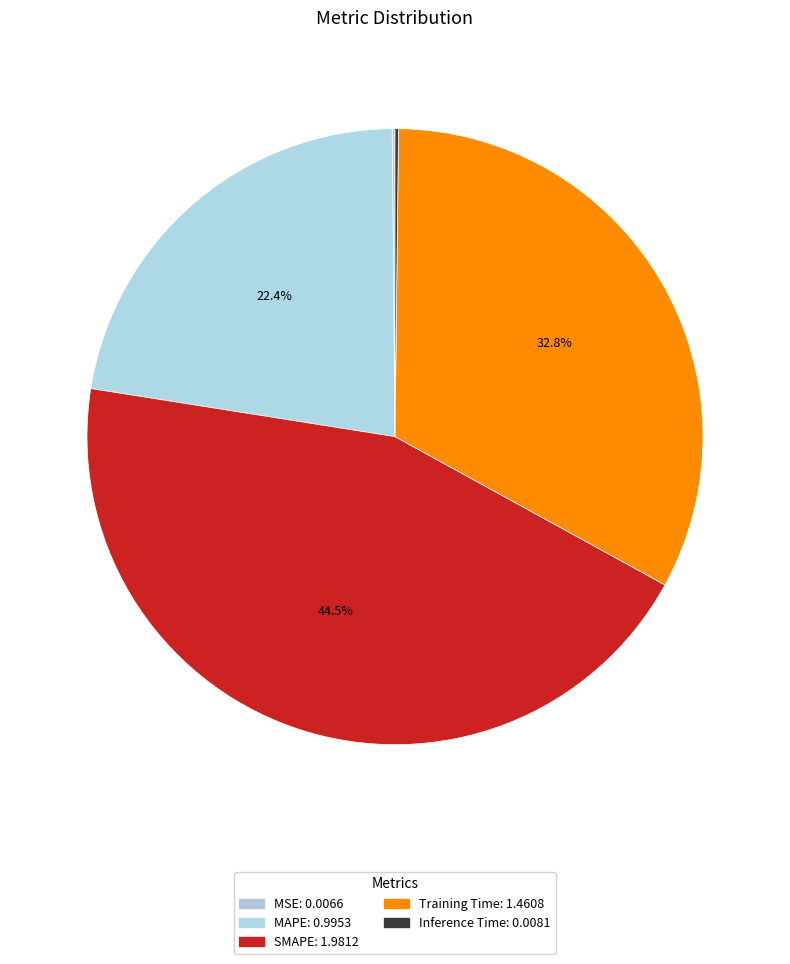

How many slices are in this pie chart?

5